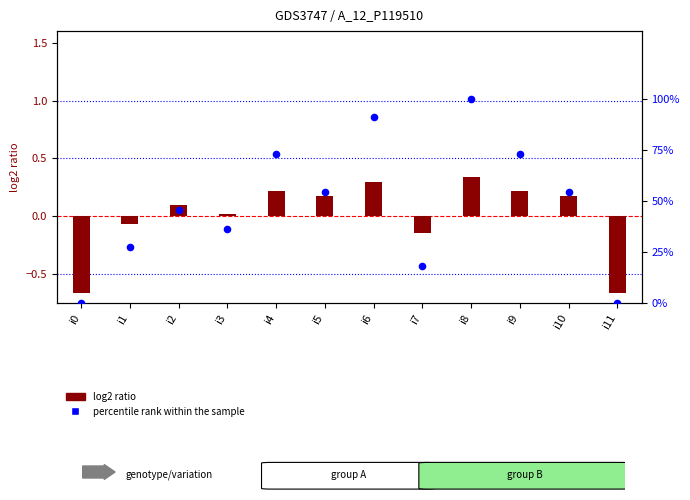

At how many categories does at least one series exceed 96?

1